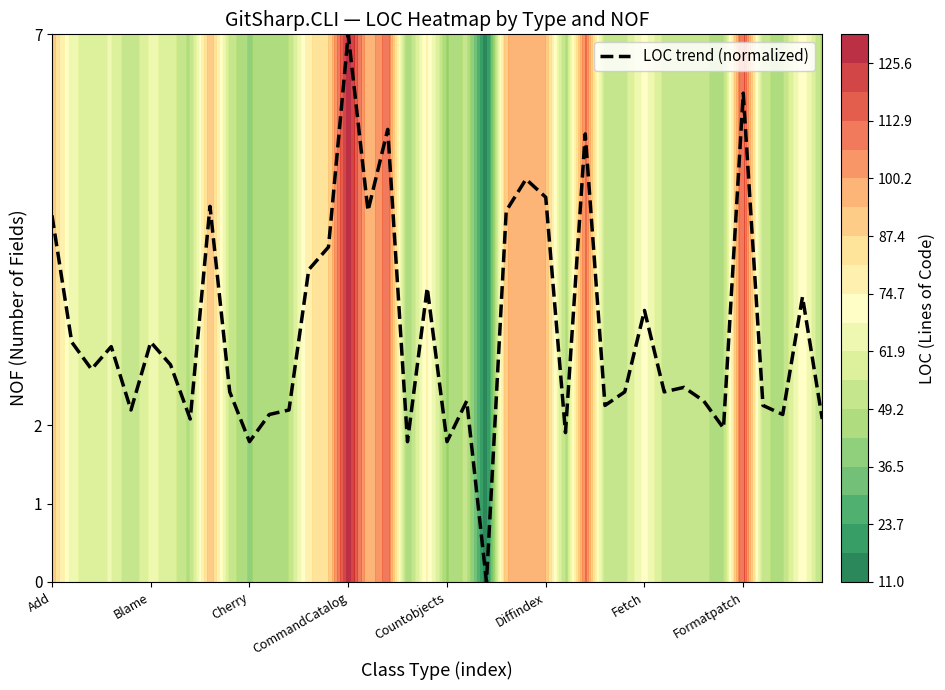

The chart shows a value of 1.5 at 8. True or false?

False